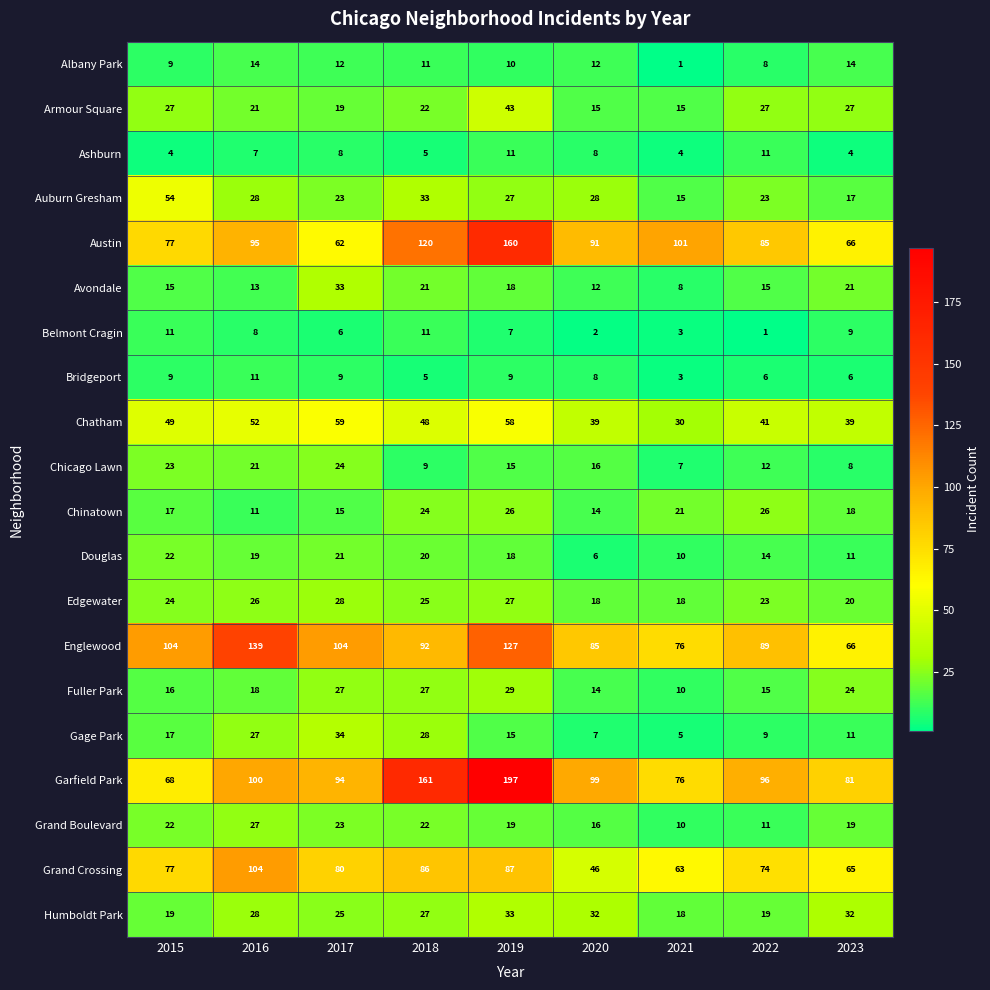

The Garfield Park series shows 81 at 2023. True or false?

True